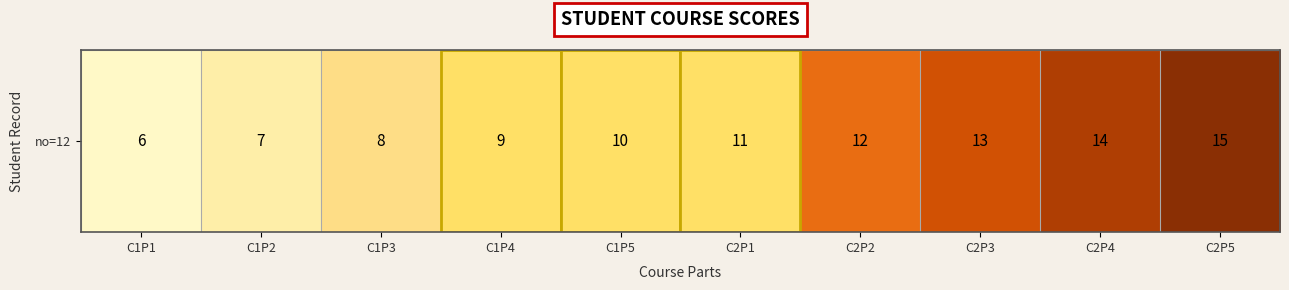

How many distinct data groups are displayed?

1